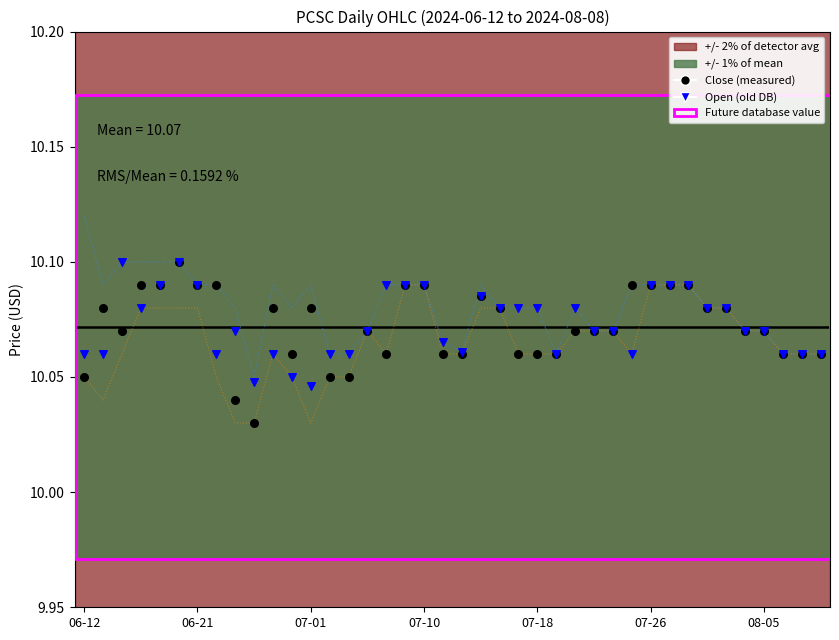

Which series contains the lowest Y value?

Low